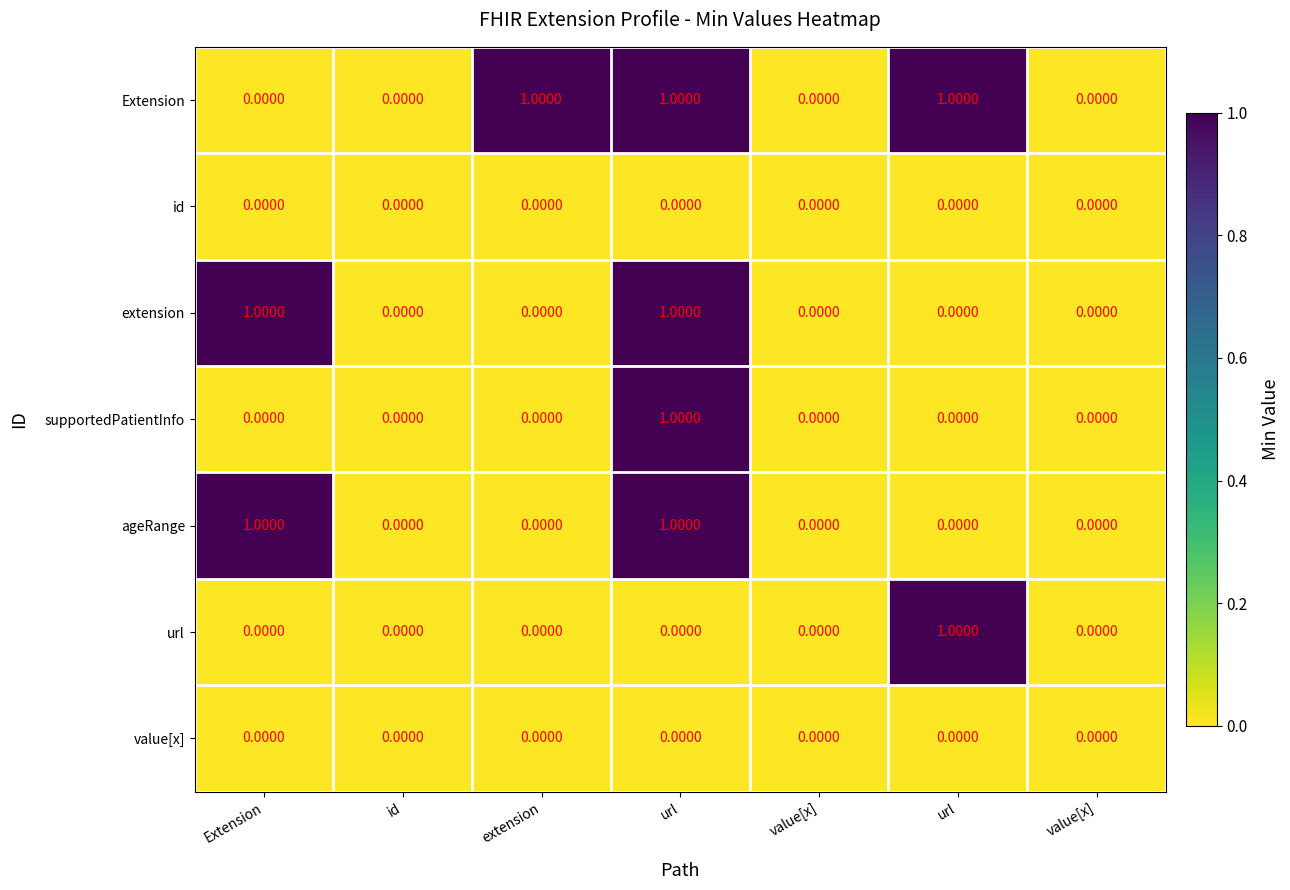

At how many categories does at least one series exceed 0?

4